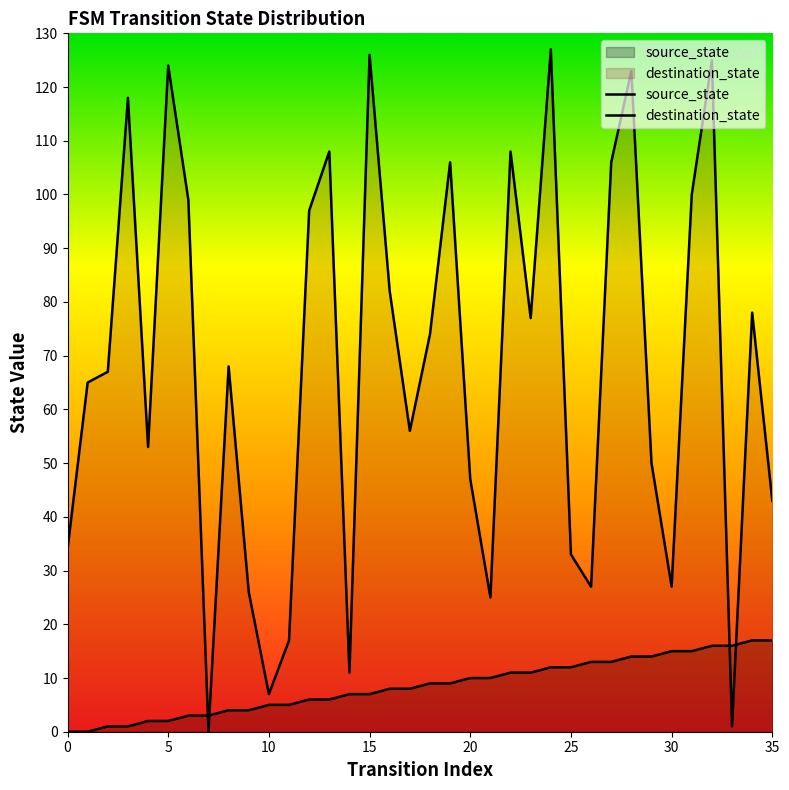

Which series has the widest spread of values?

destination_state